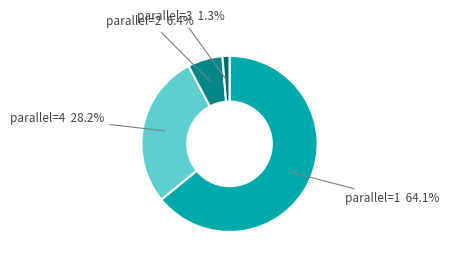

To the nearest percent, what is the average slice percentage?

25%